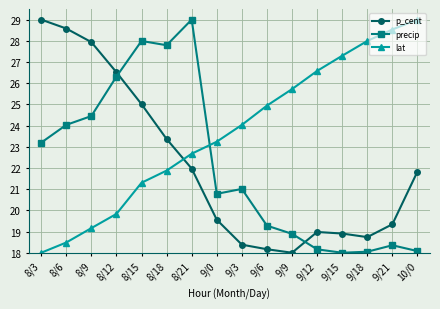

What is the maximum value for precip?

29.0